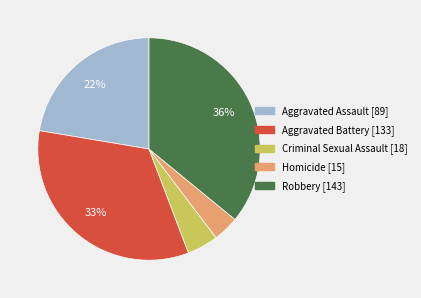

Which slice is the largest?

Robbery